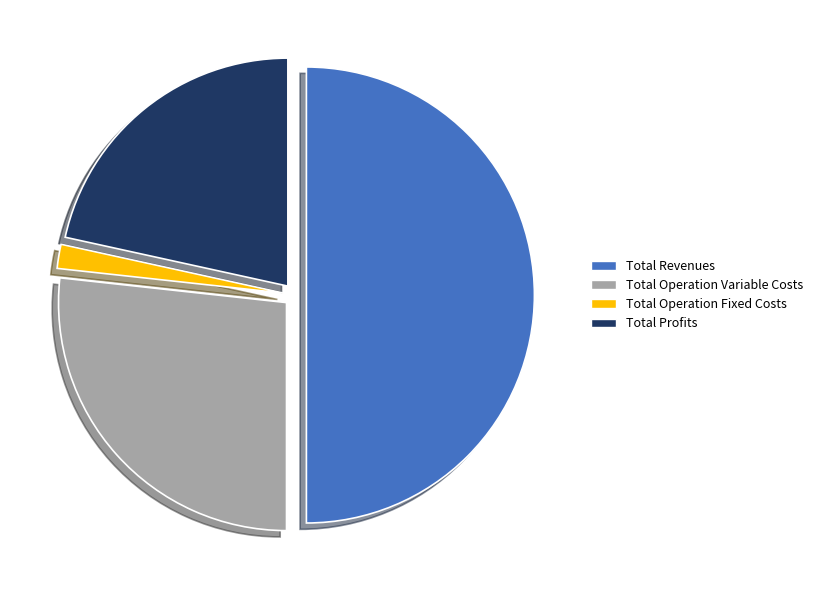

How many segments does this pie chart have?

4